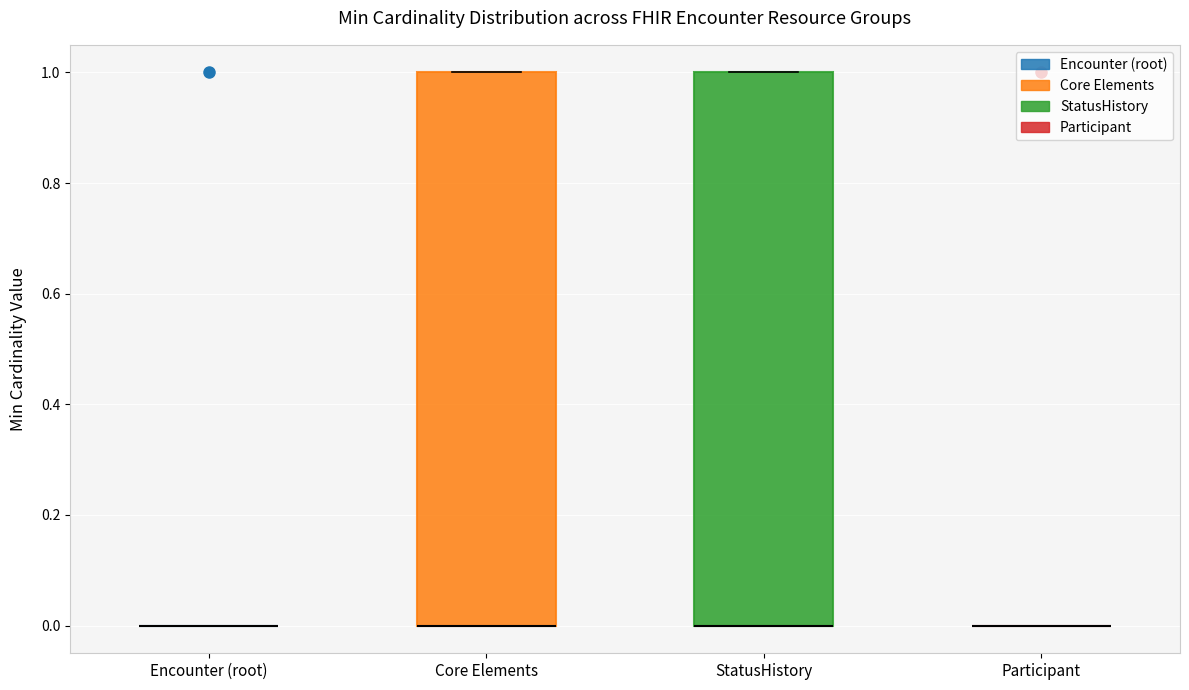

Reading left to right, read every box against the y-axis: the position of its median line, the range the box covers, and the ends of its whiskers. The values are not printed on the chart, so give them approximately, as read against the axis.

Encounter (root): box collapsed to a line at 0, whiskers 0 to 0
Core Elements: median 0 (drawn on the box's lower edge), box 0 to 1, whiskers 0 to 1
StatusHistory: median 0 (drawn on the box's lower edge), box 0 to 1, whiskers 0 to 1
Participant: box collapsed to a line at 0, whiskers 0 to 0